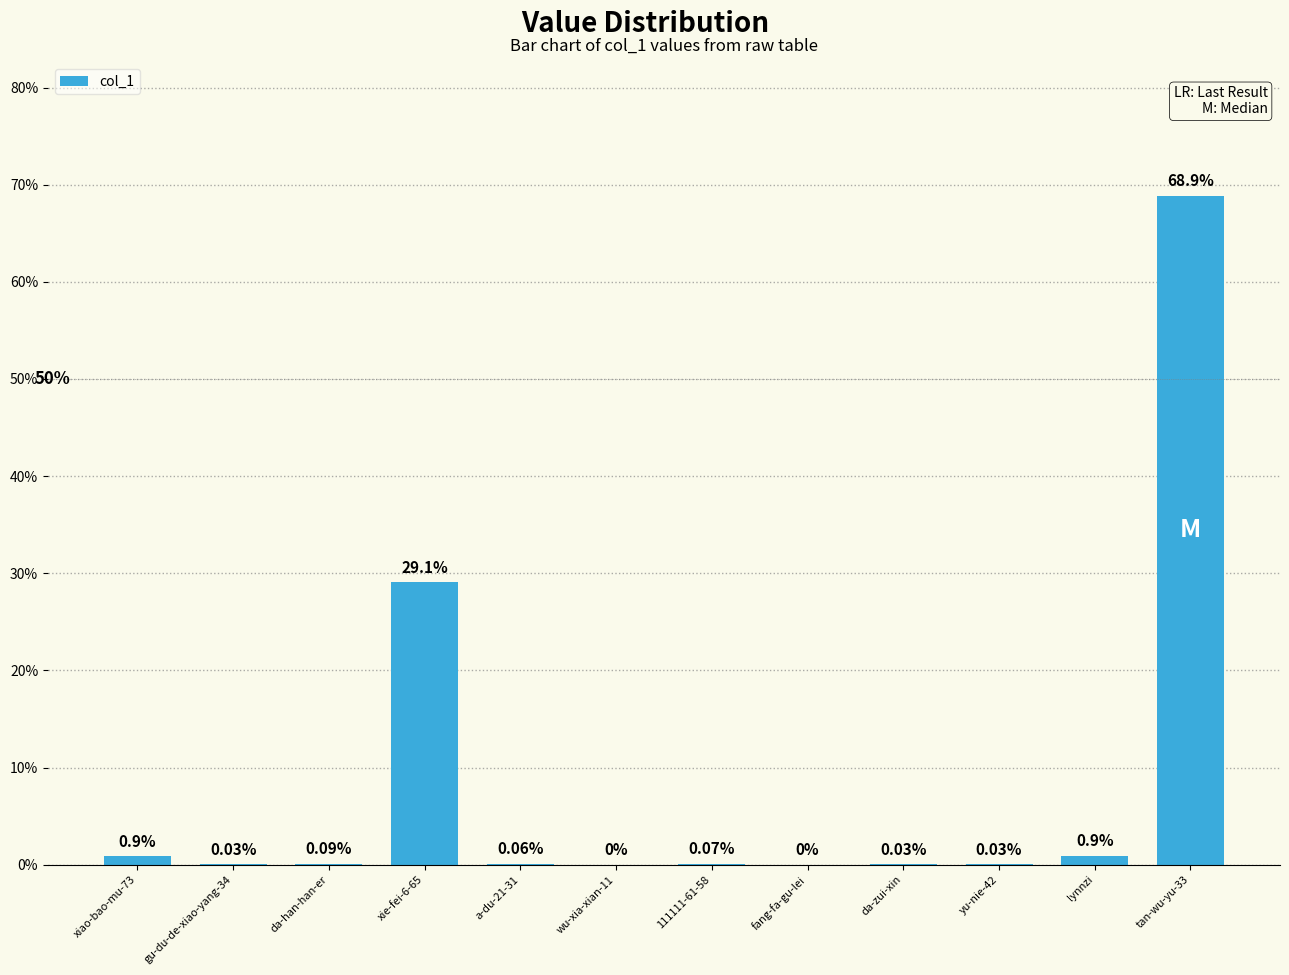

Between da-han-han-er and fang-fa-gu-lei, which is larger?

da-han-han-er